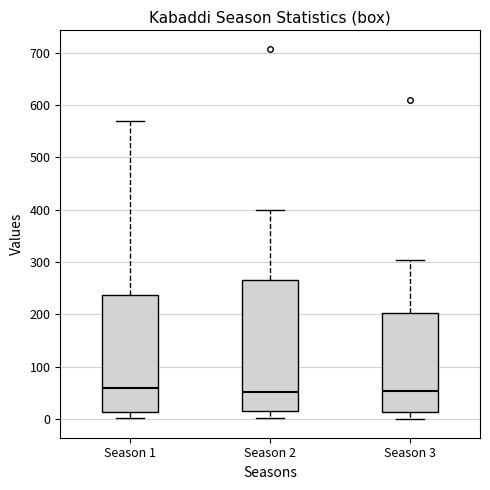

Reading left to right, transcribe this box plot: for each box, give where its median line is, the range the box spans, and where its two whiskers end, as read against the y-axis. The values are not printed on the chart, so give them approximately, as read against the axis.

Season 1: median 60, box 10 to 240, whiskers 0 to 570
Season 2: median 50, box 20 to 270, whiskers 0 to 400
Season 3: median 50, box 10 to 200, whiskers 0 to 300